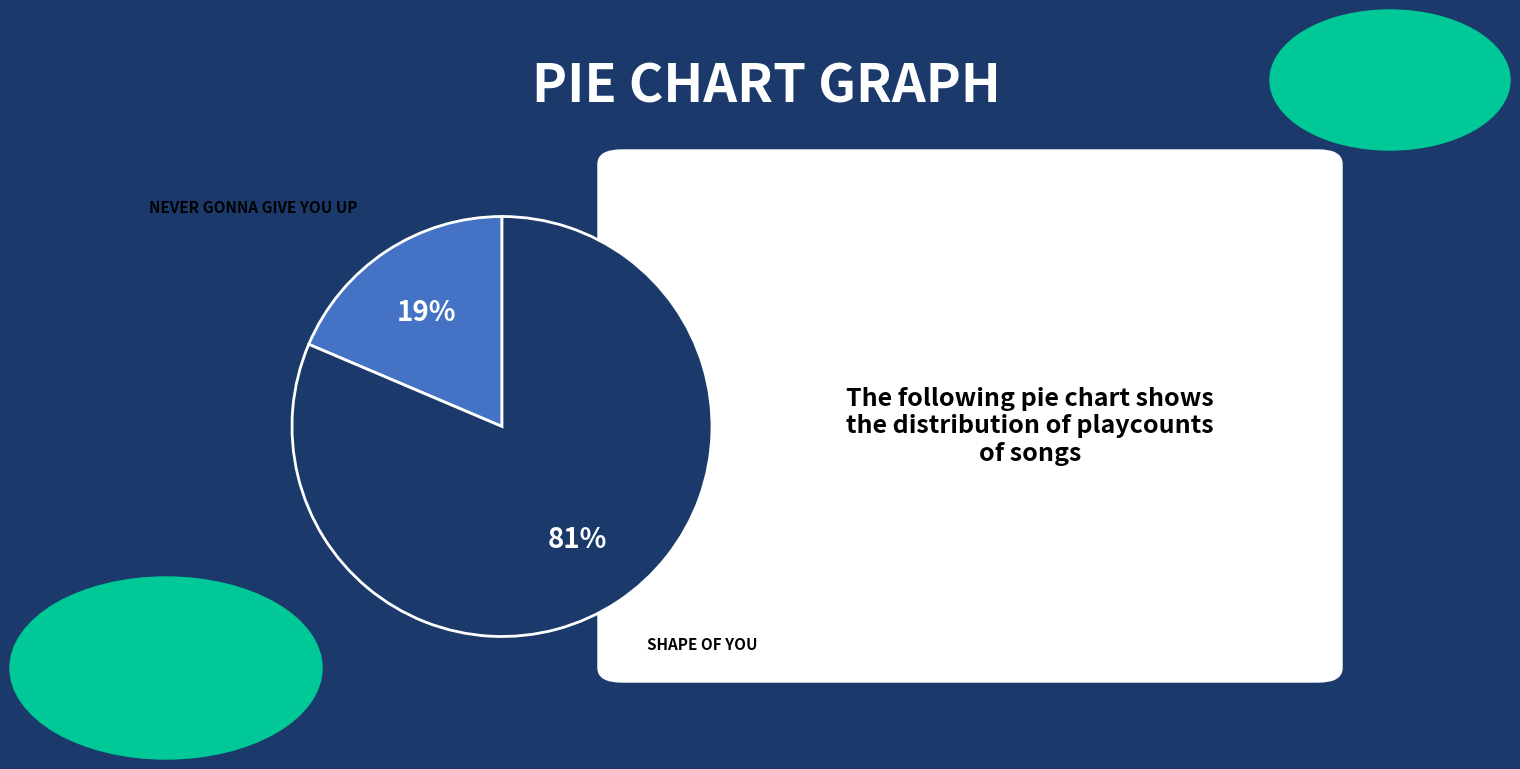

Is there a majority slice in this chart?

Yes